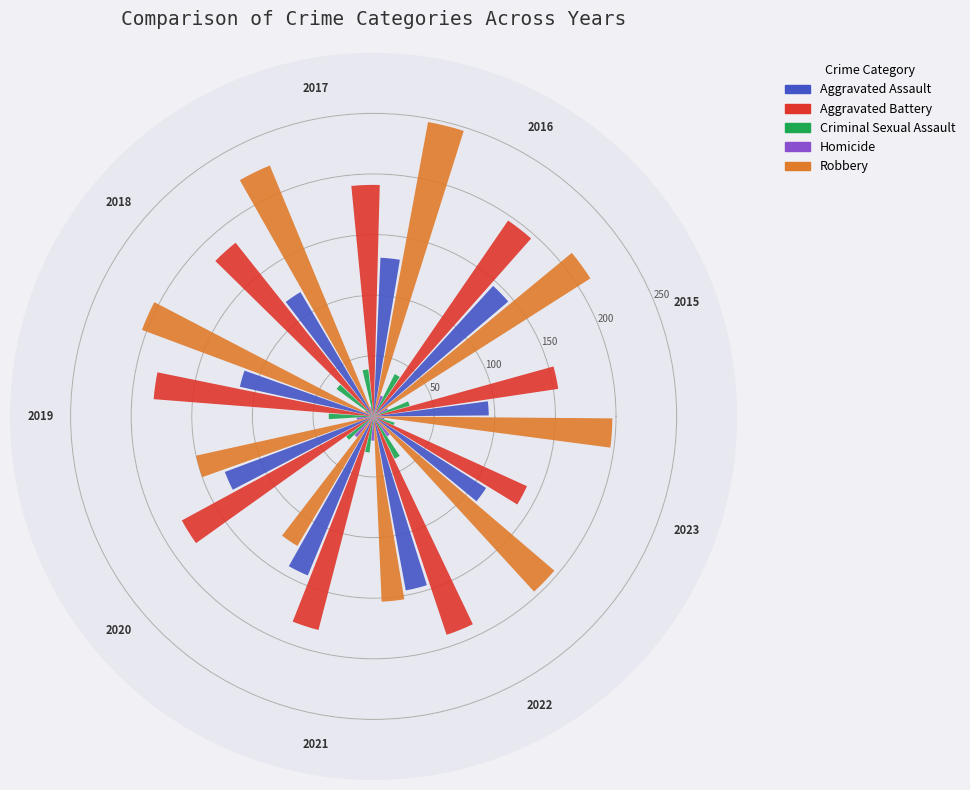

Which slice is the smallest?

2017